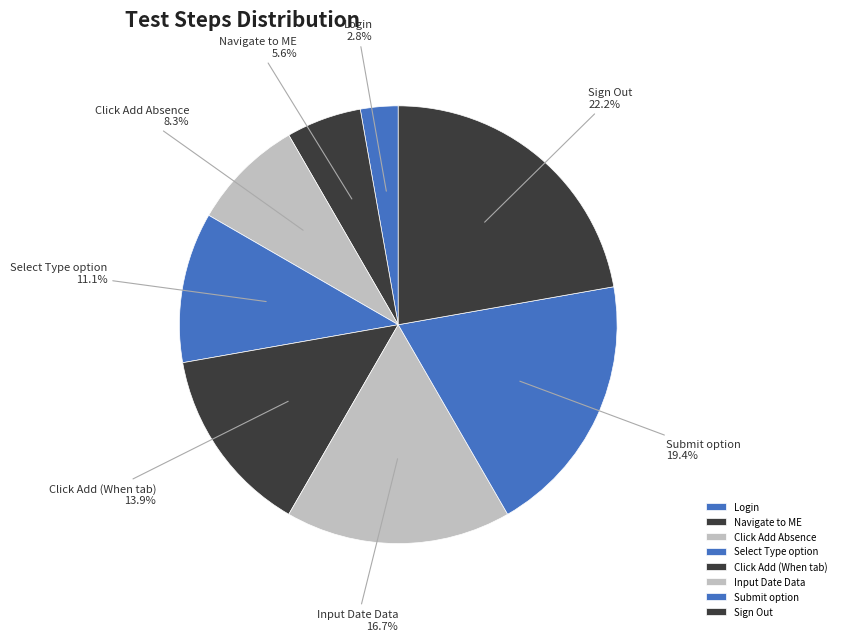

What percentage do Navigate to ME and Submit option together represent?

25.0%